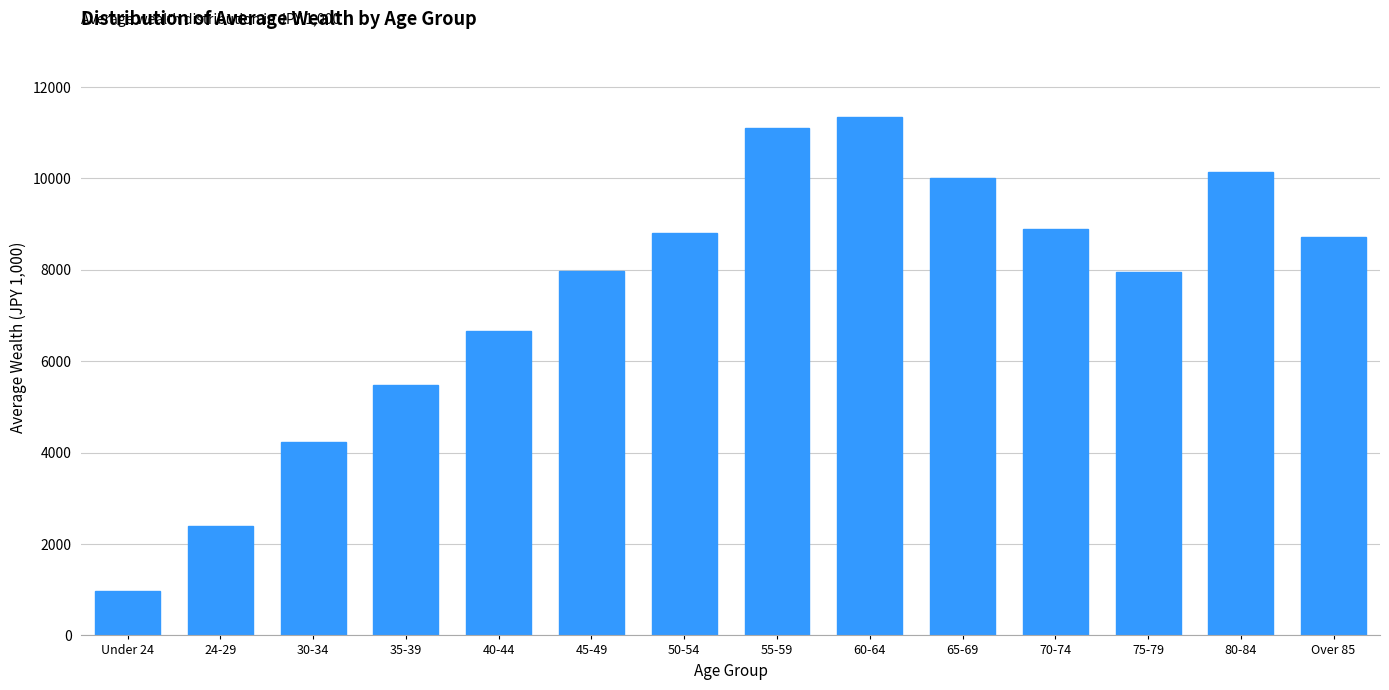

The value at 65-69 is 10002.3. True or false?

True